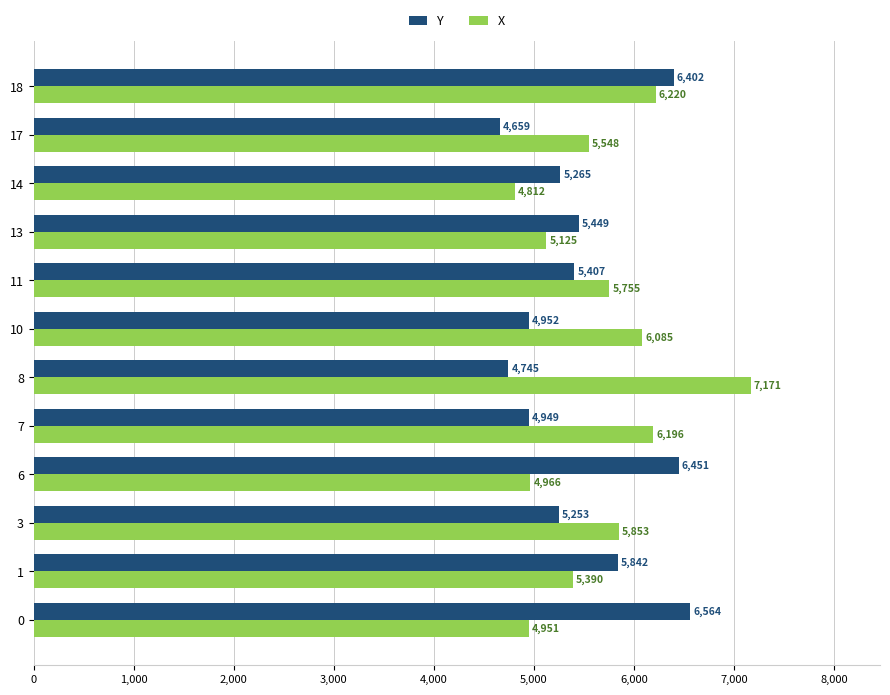

The X series shows 7026 at 13. True or false?

False